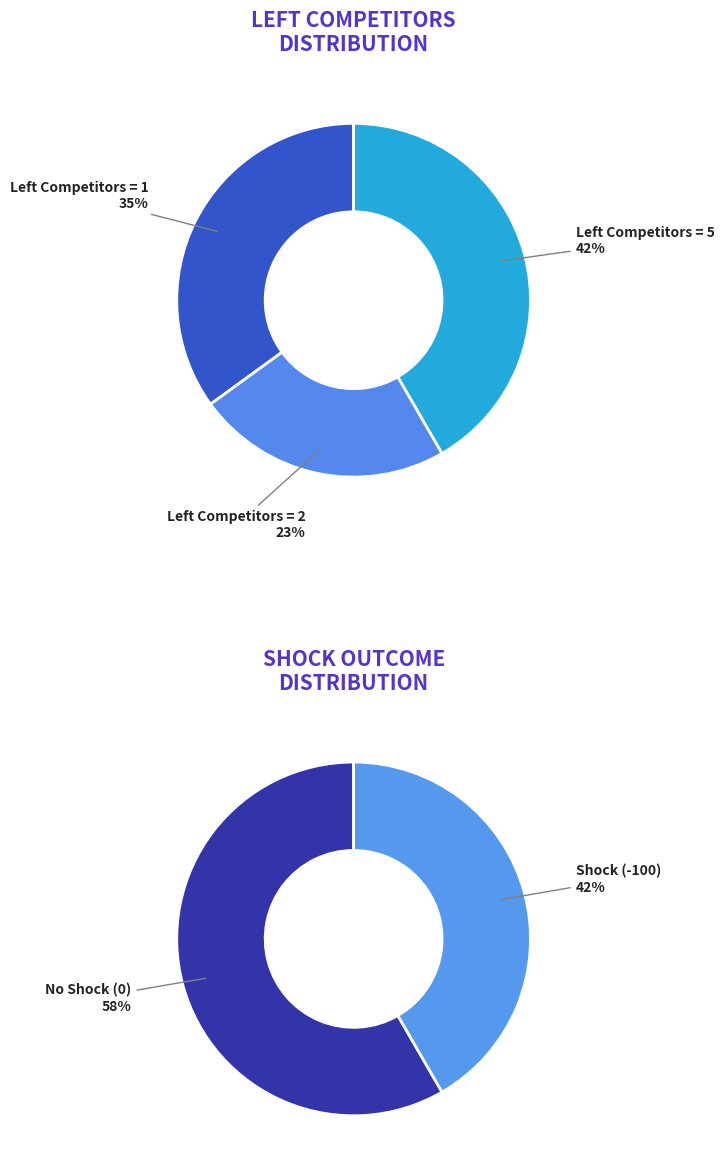

Rank the categories by value from highest to lowest.

5, 1, 2